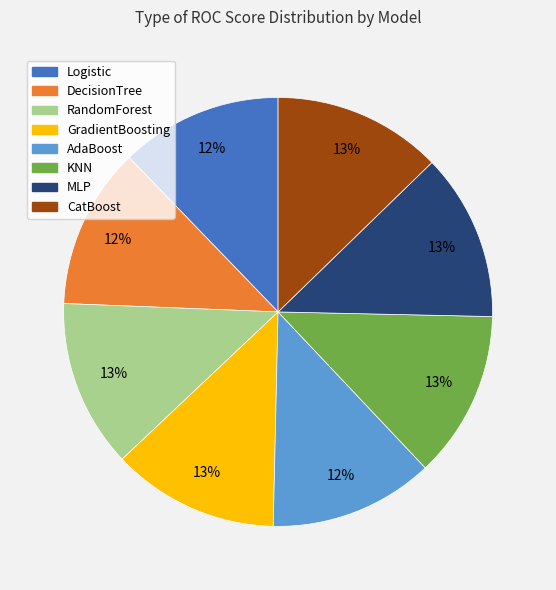

To the nearest percent, what portion does RandomForest represent?

13%